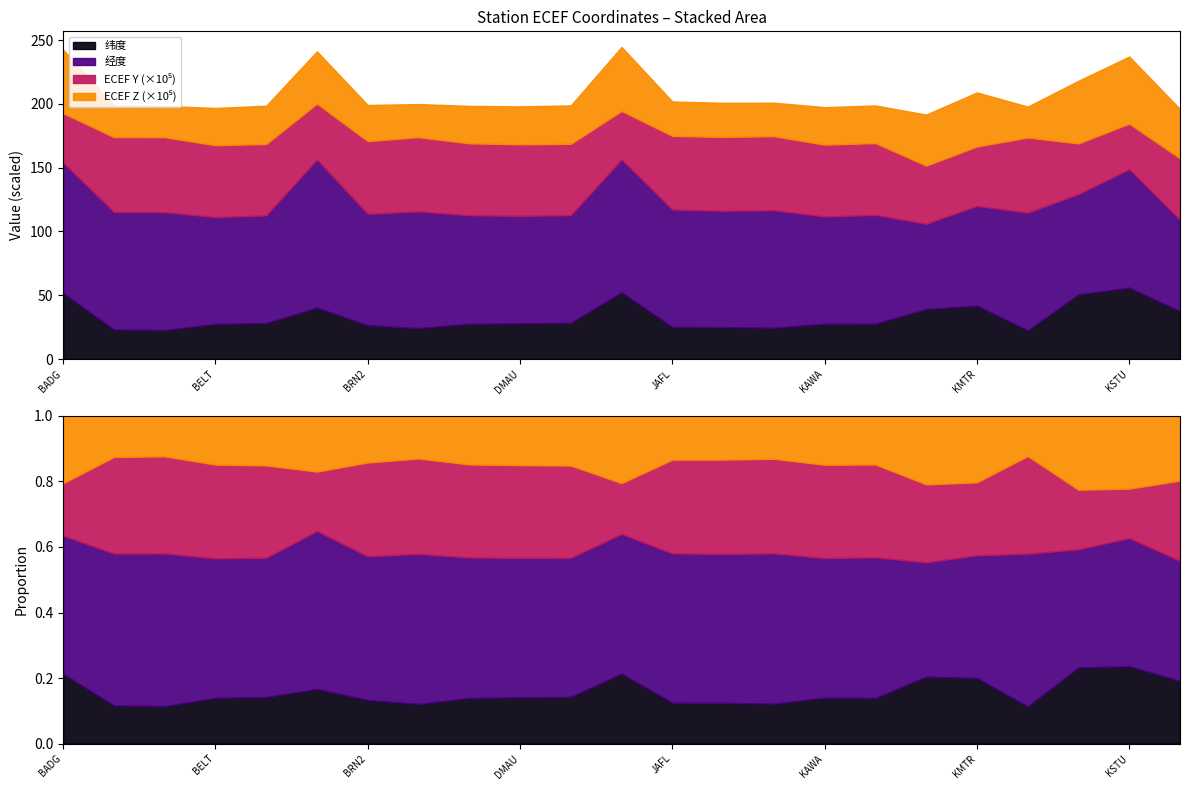

The 经度 series shows 71.7 at MANM. True or false?

True